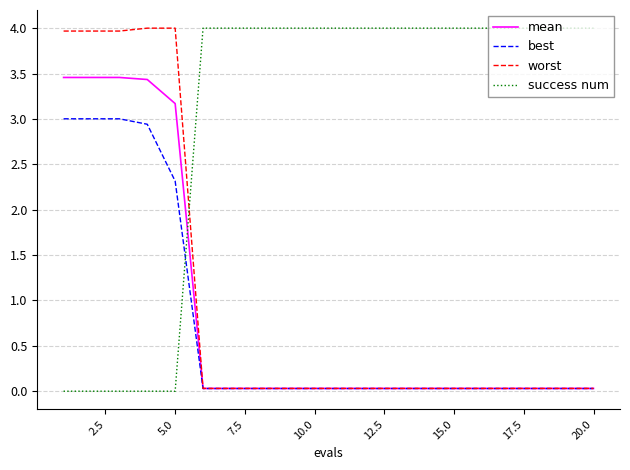

After their last crossing, which series has the higher values: worst or success num?

success num